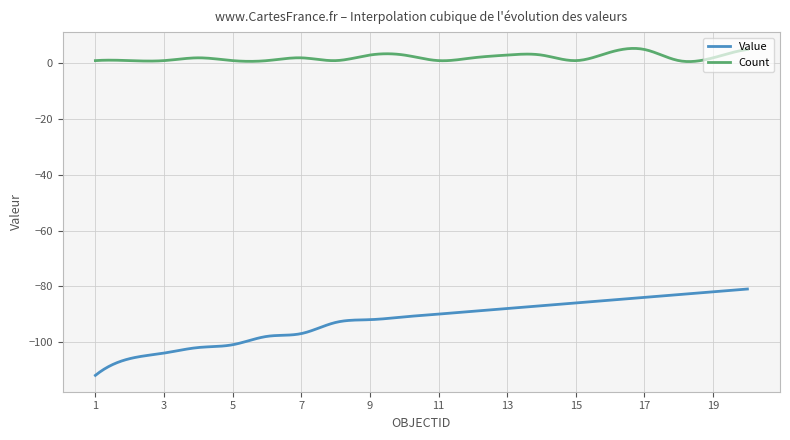

How many series are shown in this chart?

2